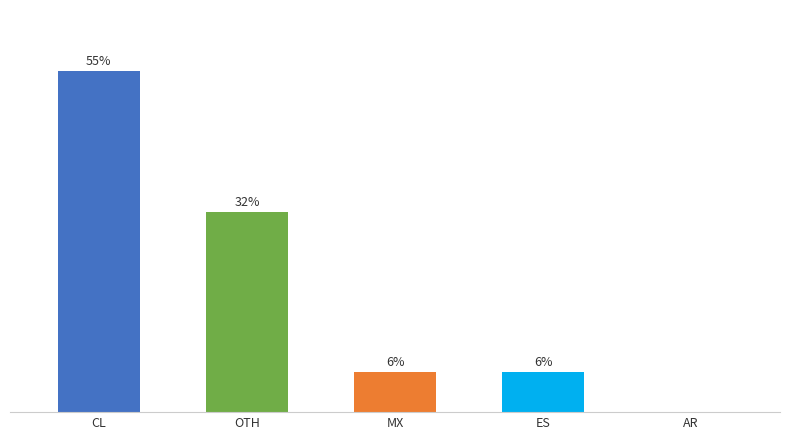

List the labels in order of value, smallest first.

AR, MX, ES, OTH, CL